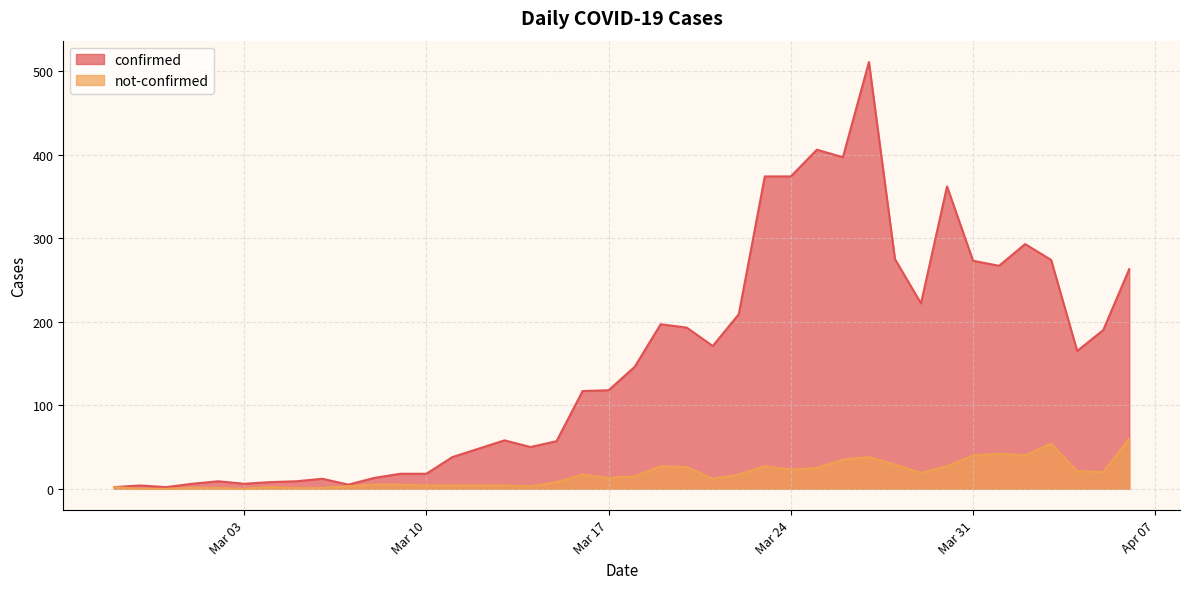

Is it true that not-confirmed equals 1 at 2020-03-05?

True